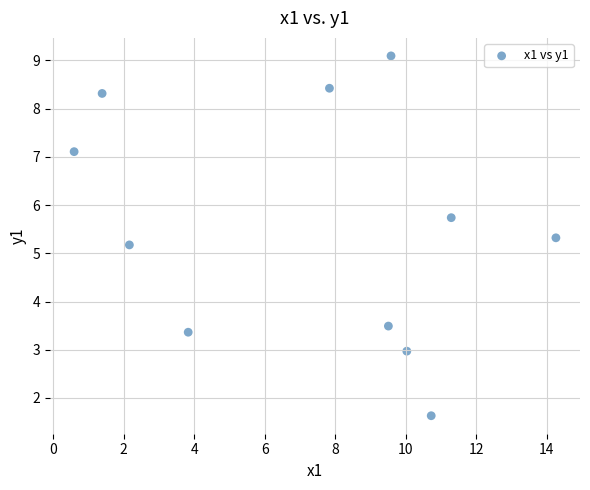

What Y value in the scatter plot is closest to 5?

5.2